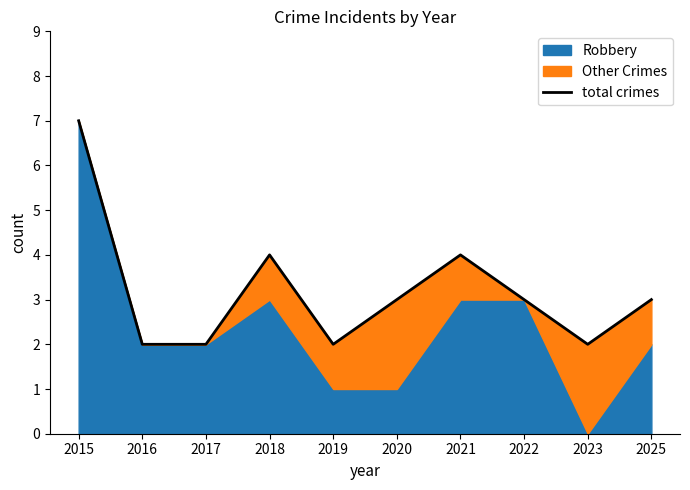

What is the value of the 7th point from the left?

4